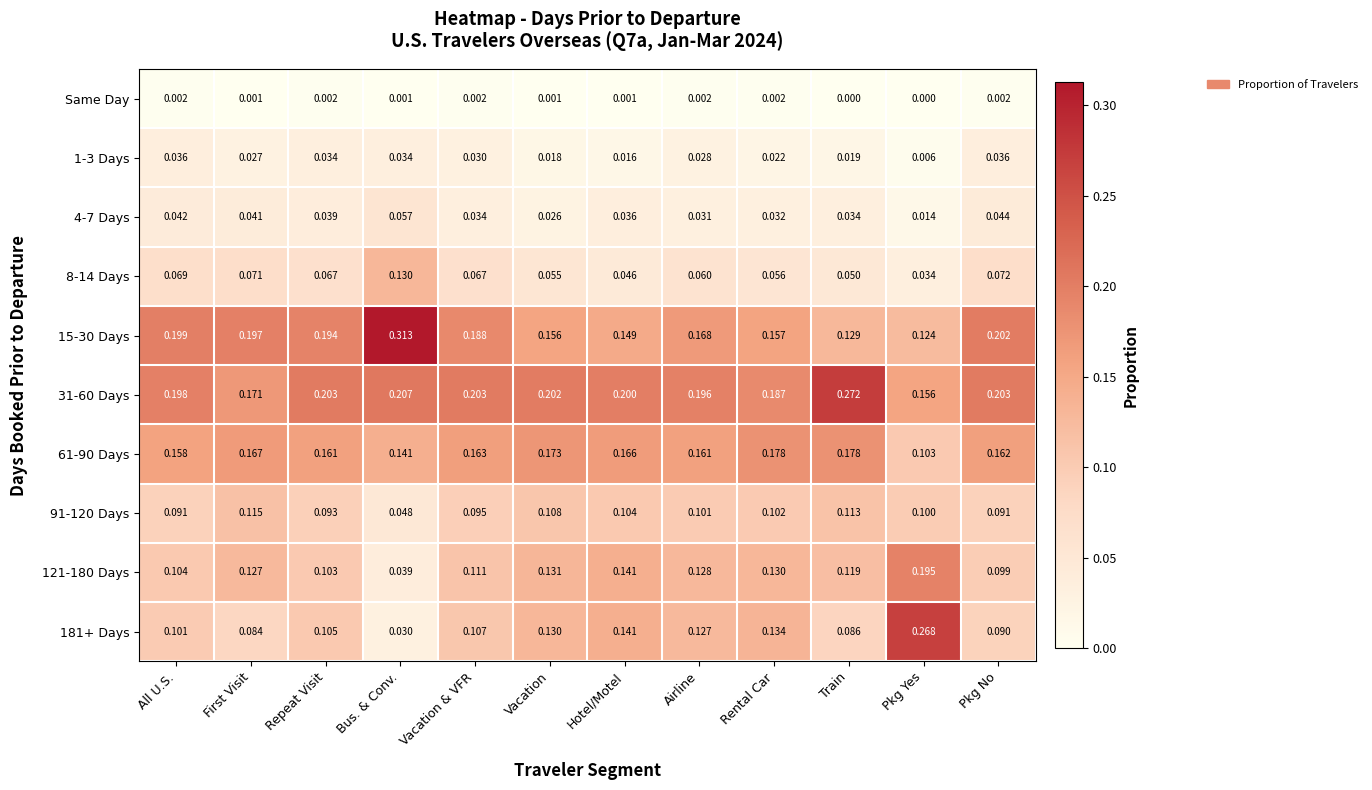

Where is 1-3 Days nearest to the value 0?

Pkg Yes